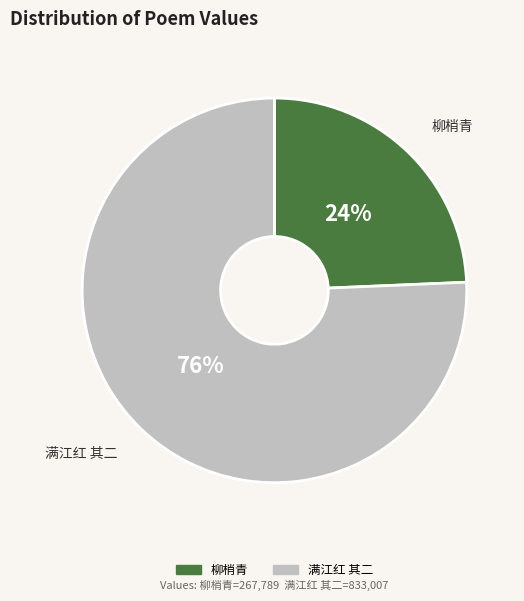

To the nearest percent, what portion does 柳梢青 represent?

24%